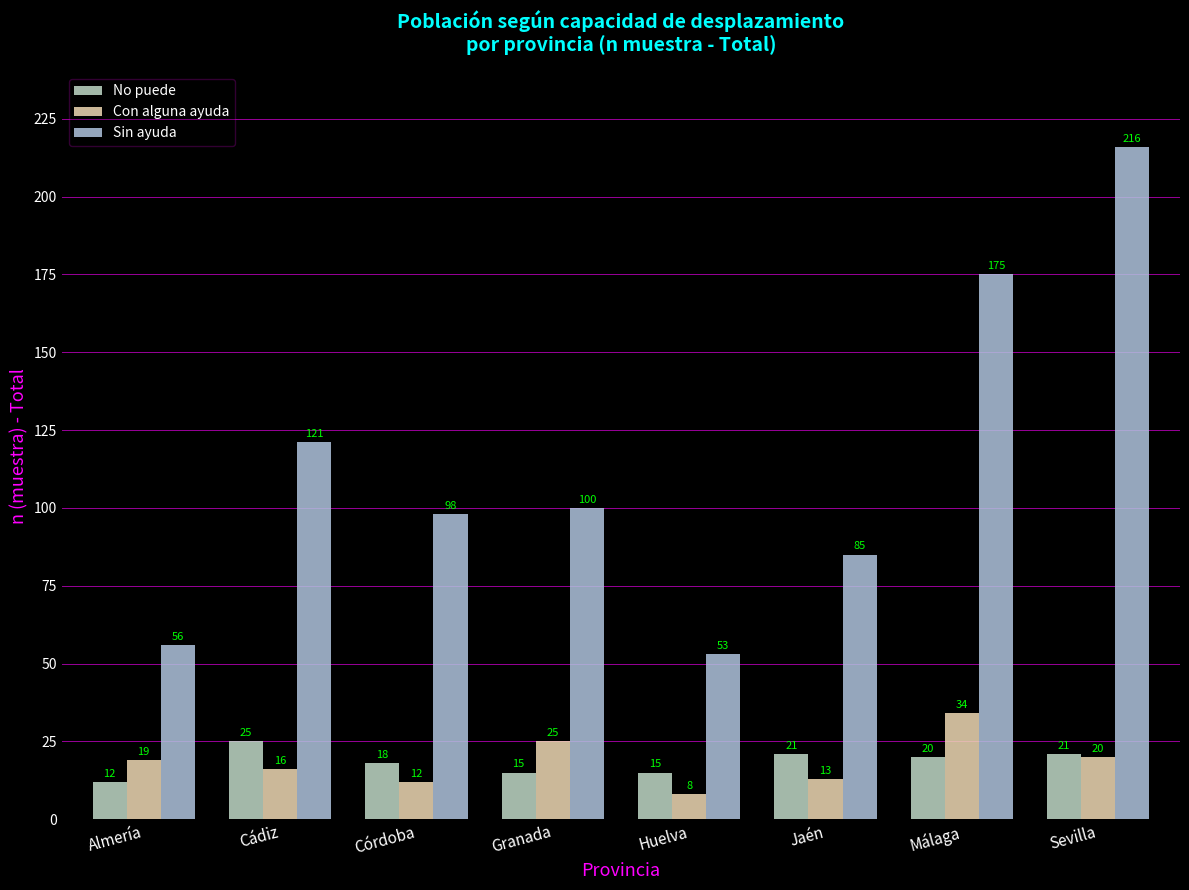

Count the number of data series in this chart.

3